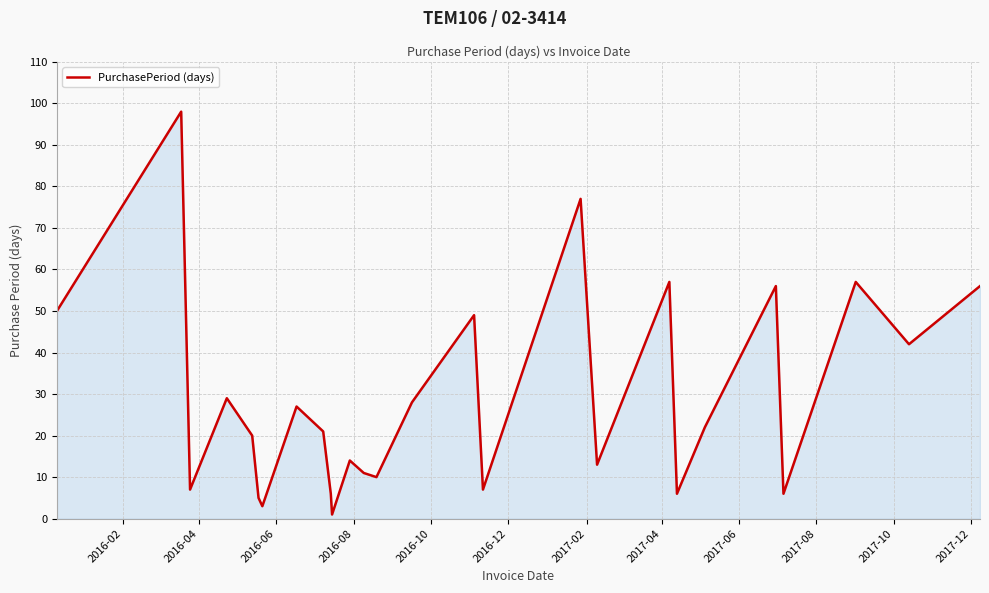

What is the difference between the maximum and minimum values?

97